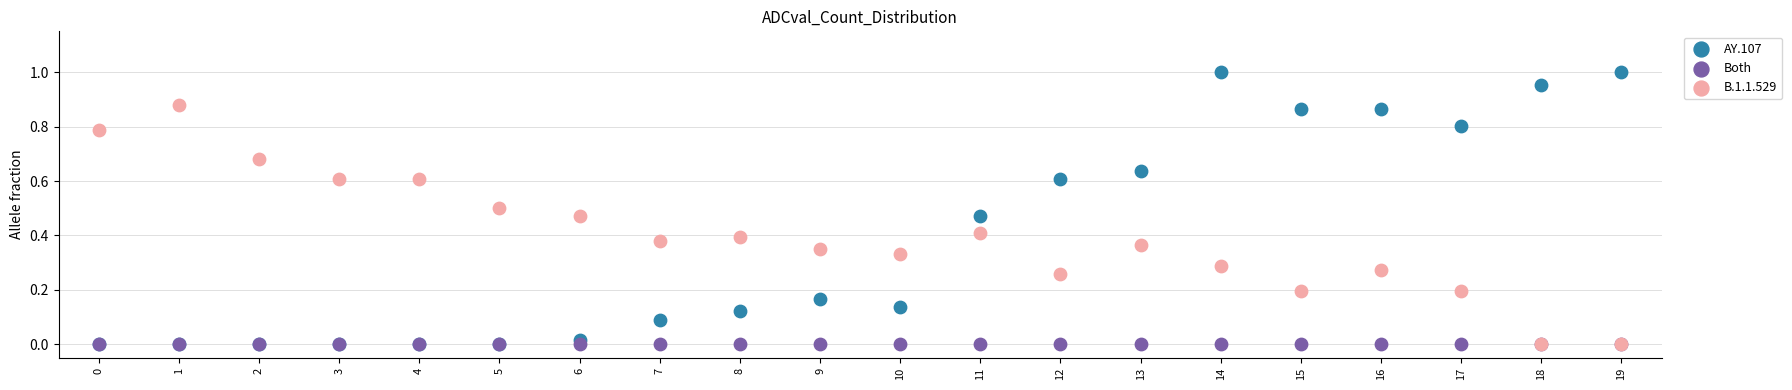

Which series reaches the maximum Y coordinate?

AY.107